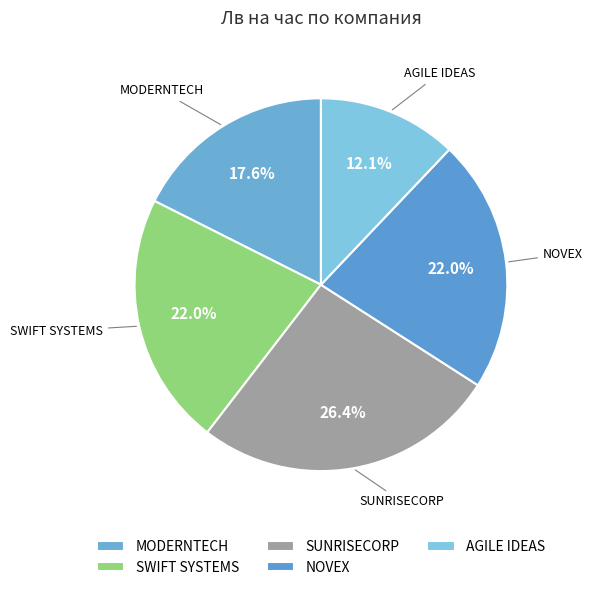

How many segments does this pie chart have?

5